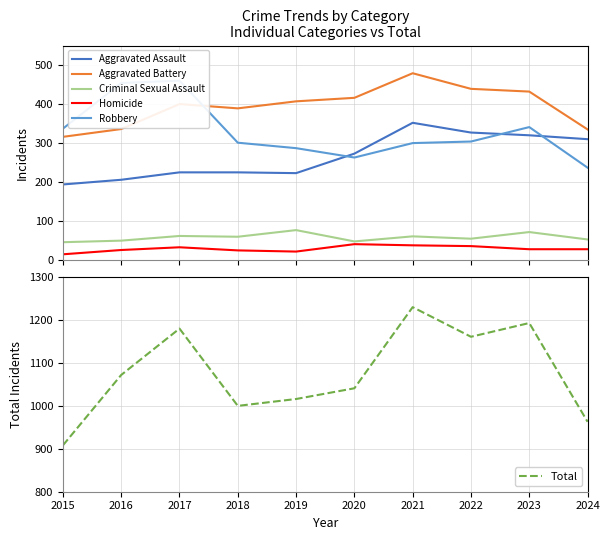

Where is Criminal Sexual Assault nearest to the value 61?

2021